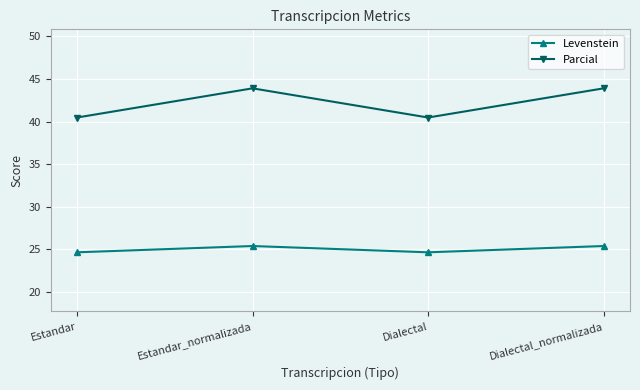

How many lines are shown in the chart?

2